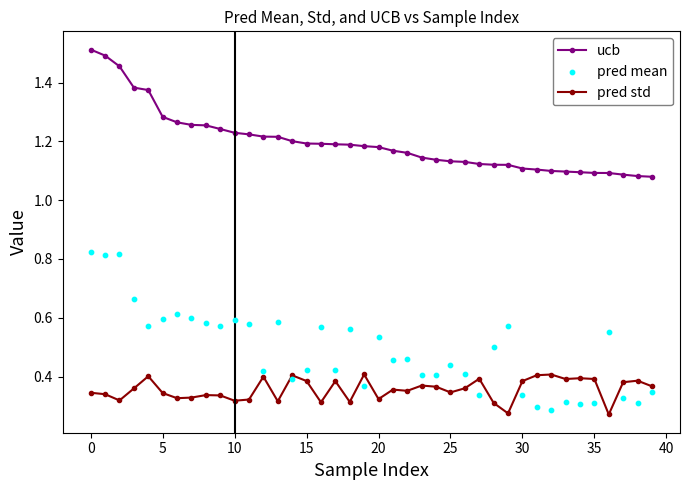

Which series has the largest total across all categories?

ucb